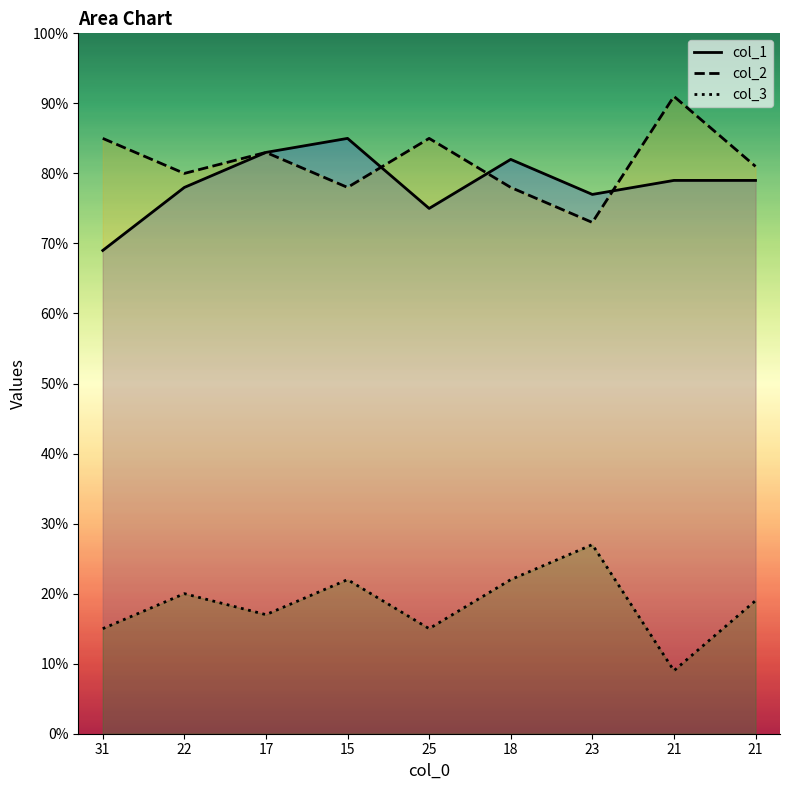

Is it true that col_1 equals 44 at 31?

False